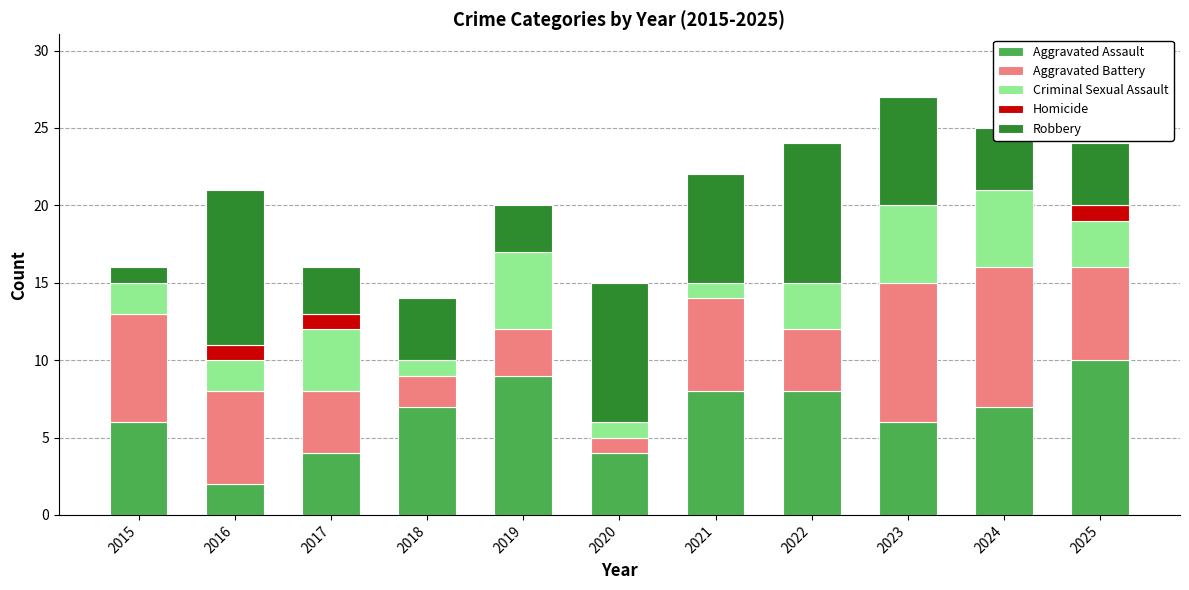

What is the total value across all series at 2018?

14